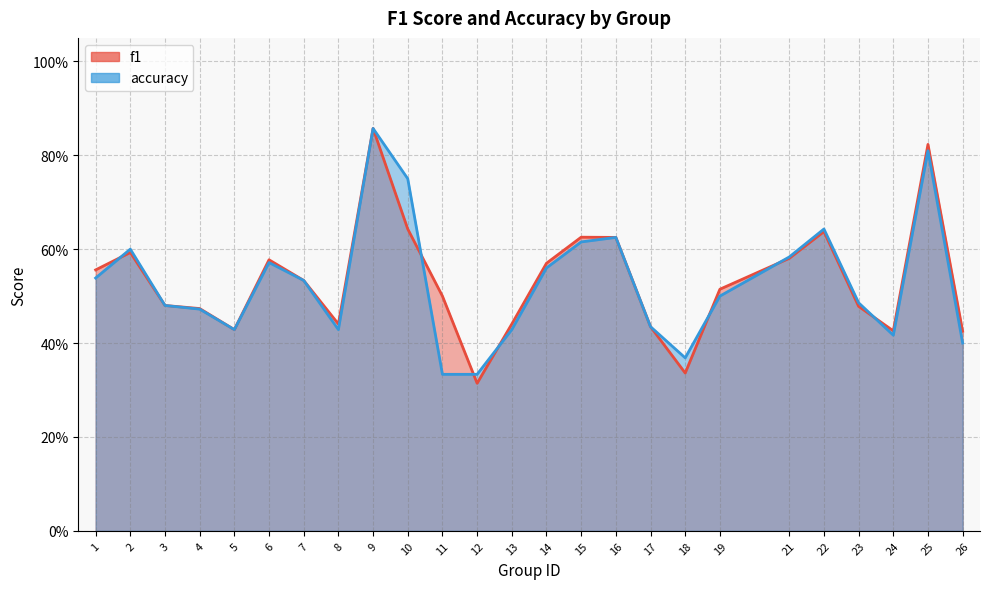

List the series in order of their peak value, lowest first.

f1, accuracy